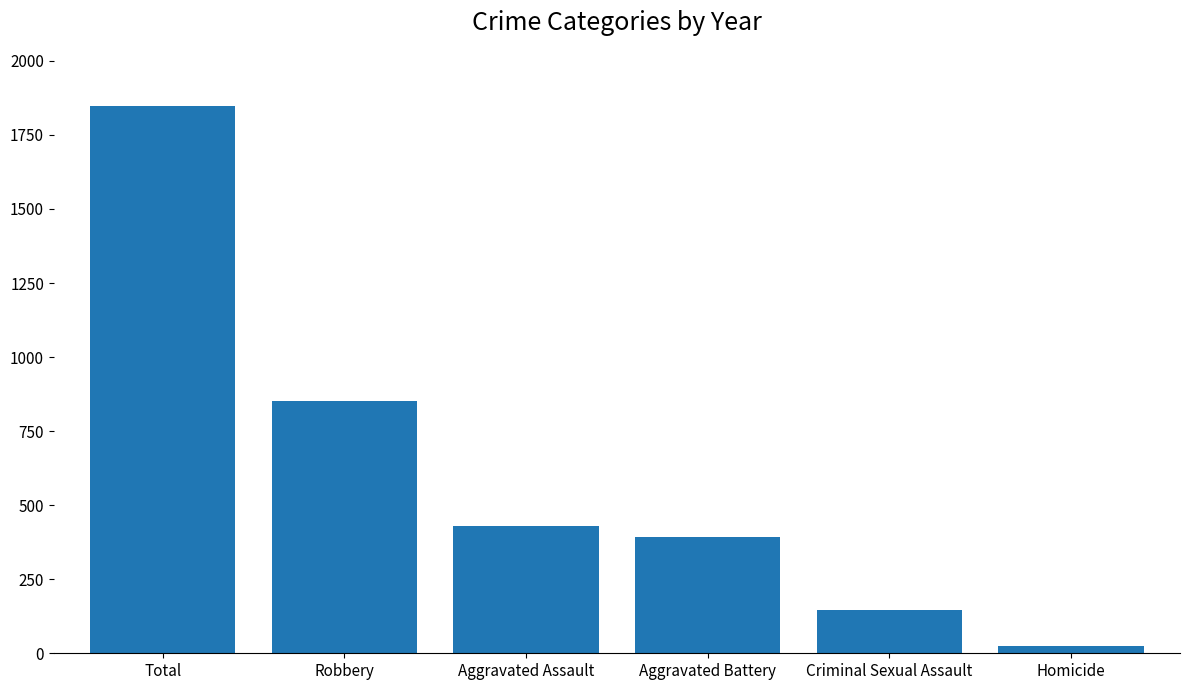

Where is the data nearest to the value 937?

Robbery